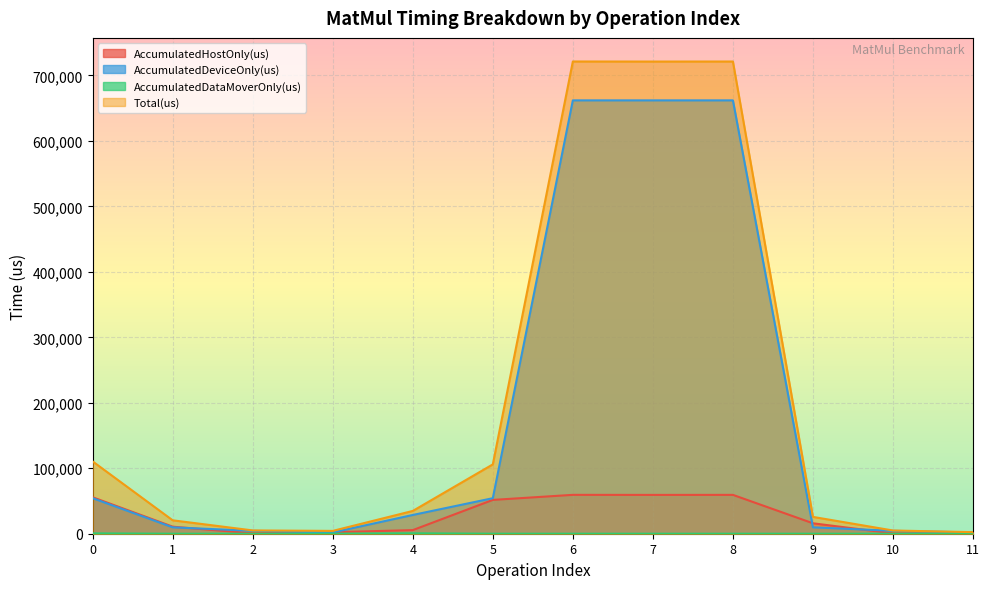

Reading left to right, transcribe all the data shown in this chart.

AccumulatedHostOnly(us): 0=55663.0	1=10747.5	2=625.0	3=2297.3	4=5501.3	5=51644.7	6=59376.8	7=59289.9	8=59347.3	9=15935.2	10=510.9	11=437.6
AccumulatedDeviceOnly(us): 0=54259.8	1=9738.5	2=4412.0	3=1924.5	4=28644.6	5=54271.3	6=661970.2	7=661965.1	8=661970.7	9=9765.8	10=4415.1	11=1971.4
AccumulatedDataMoverOnly(us): 0=531.2	1=0.0	2=0.0	3=104.1	4=659.2	5=0.0	6=0.0	7=0.0	8=0.0	9=0.0	10=0.0	11=0.0
Total(us): 0=110454.0	1=20486.0	2=5037.0	3=4326.0	4=34805.0	5=105916.0	6=721347.0	7=721255.0	8=721318.0	9=25701.0	10=4926.0	11=2409.0